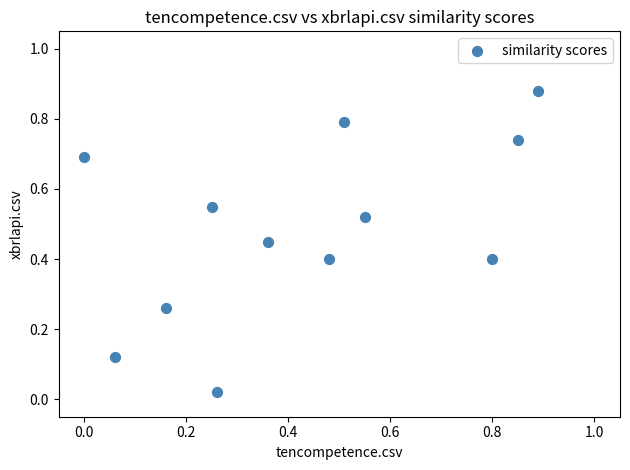

What is the average X value?

0.4